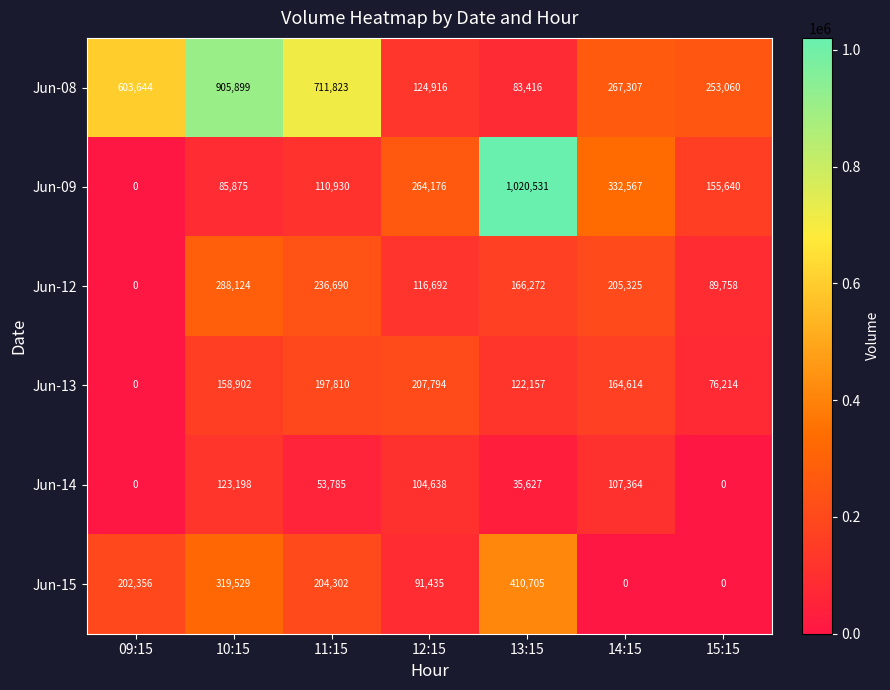

At which category is the sum across all series the highest?

10:15